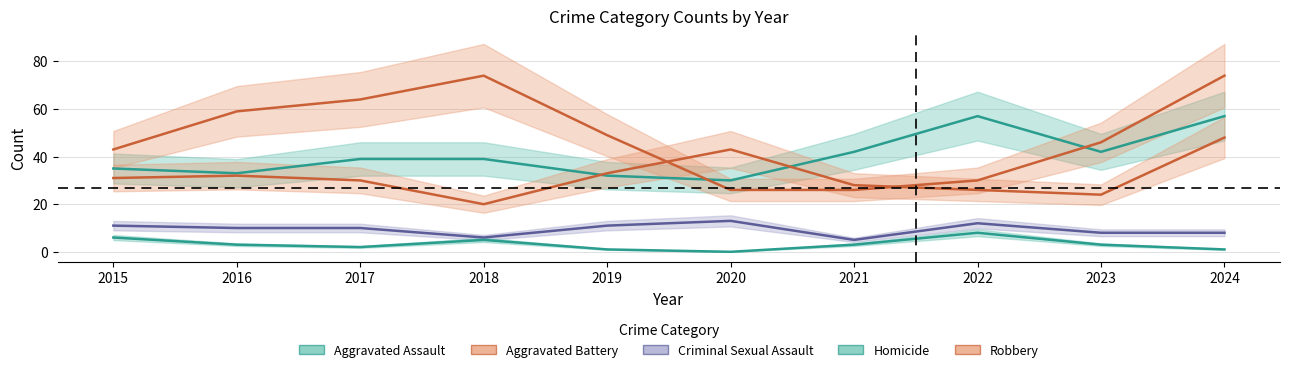

Which series has the largest range (max minus min)?

Robbery